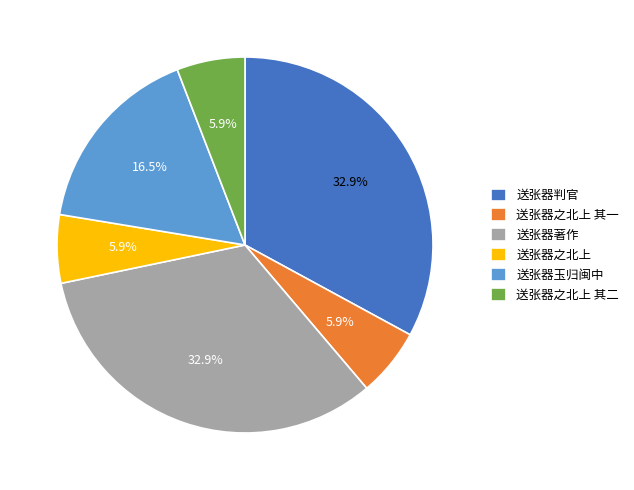

To the nearest percent, what portion does 送张器之北上 represent?

6%